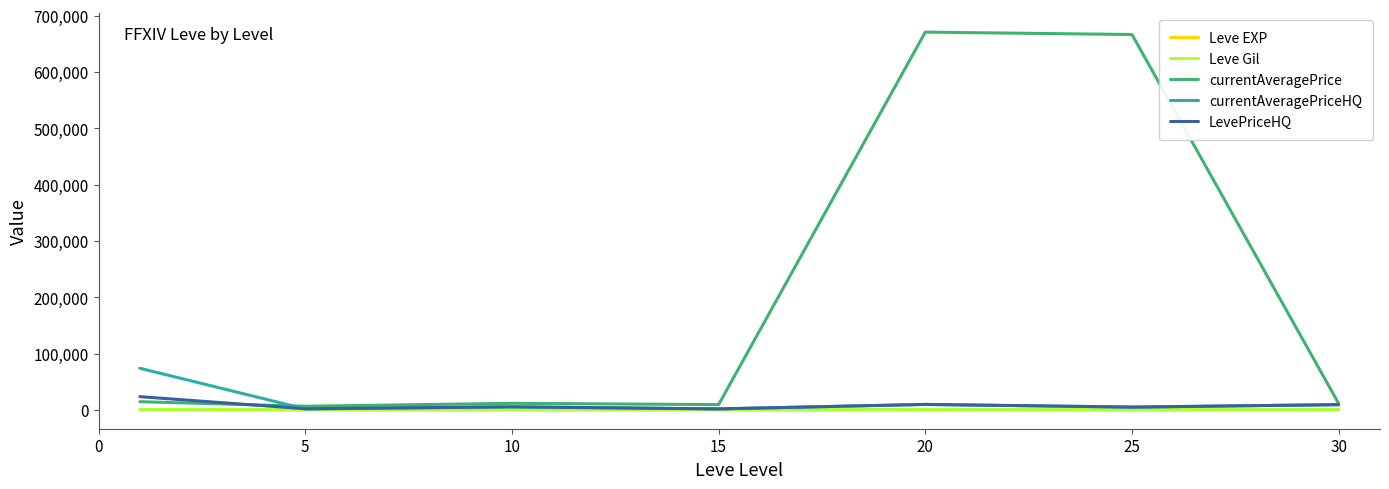

Which series has the largest range (max minus min)?

currentAveragePrice